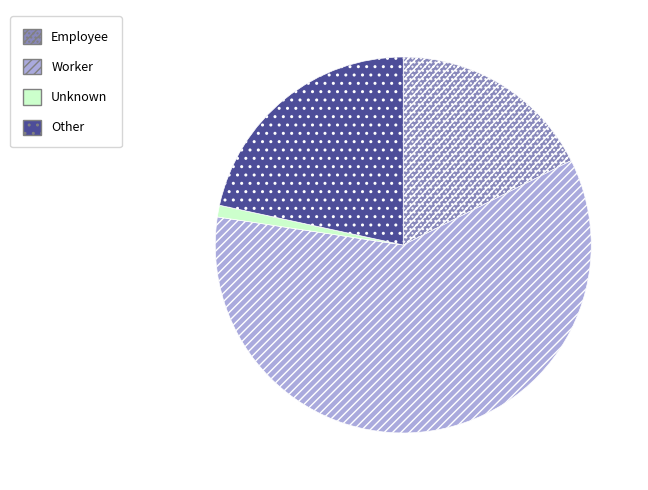

What is the ratio of the value at Employee to the value at Other?

0.8